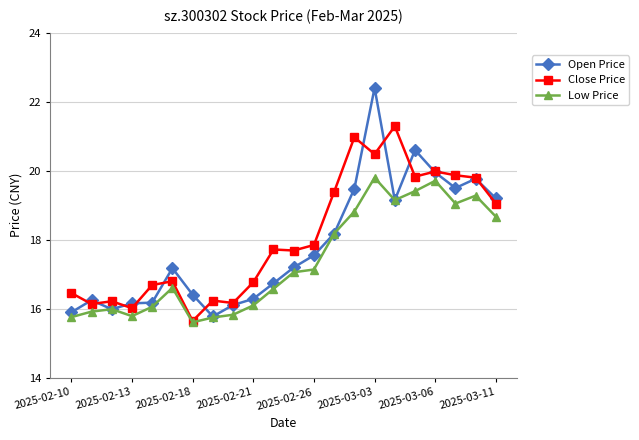

List the series in order of their peak value, lowest first.

Low Price, Close Price, Open Price